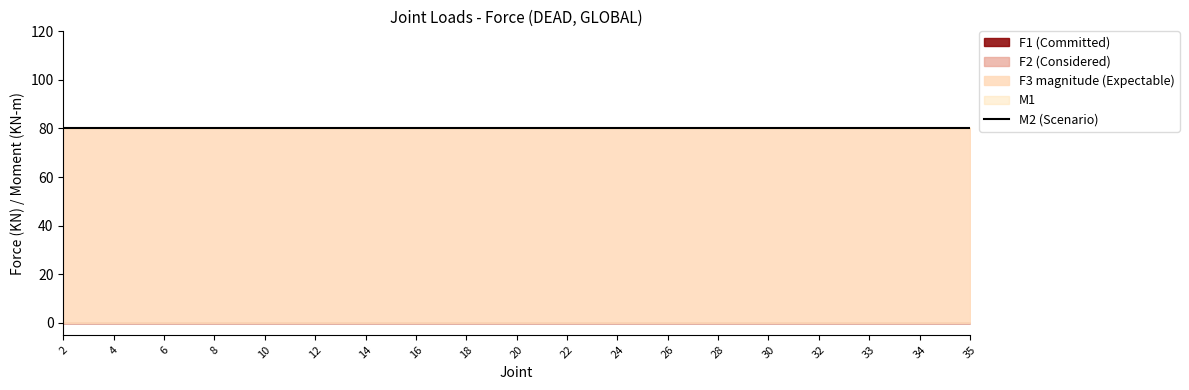

Between 24 and 16, which is larger?

24